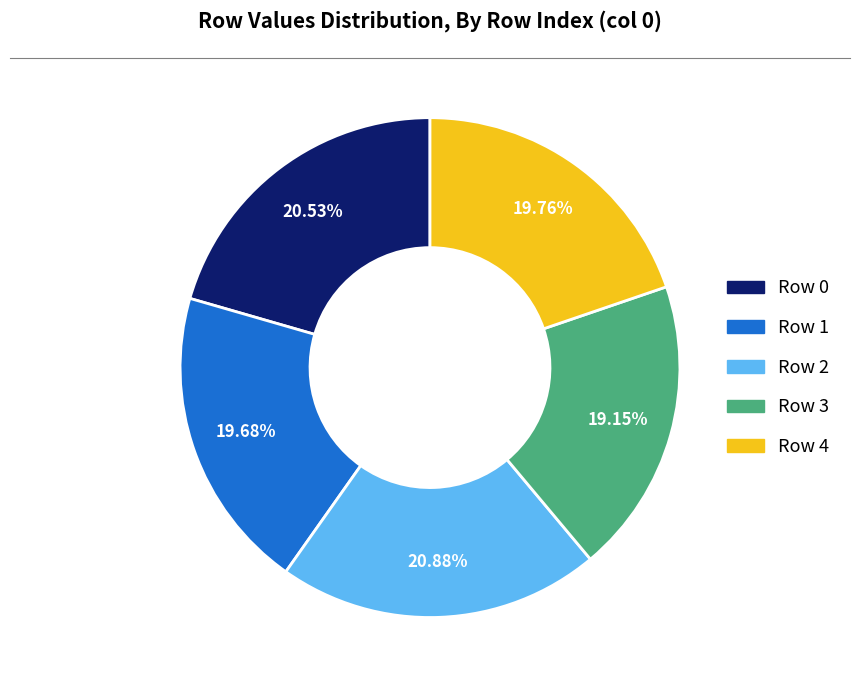

Does any single category account for the majority?

No